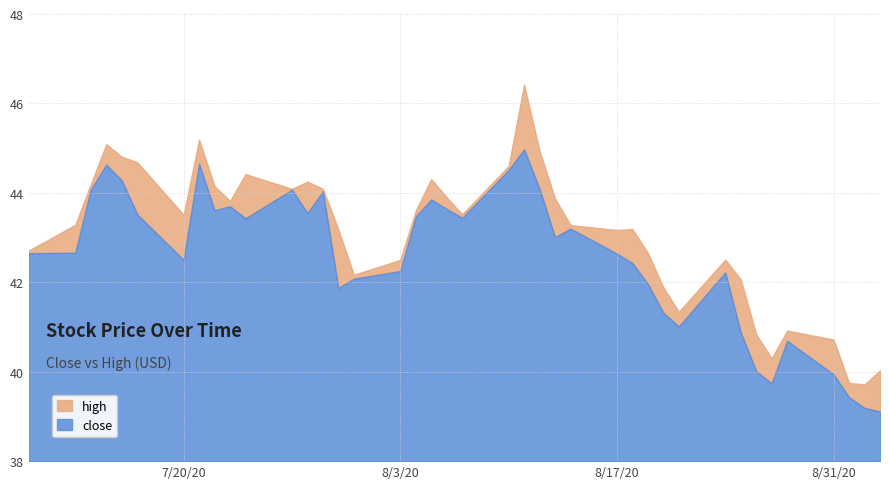

List the series in order of their overall mean, lowest first.

close, high